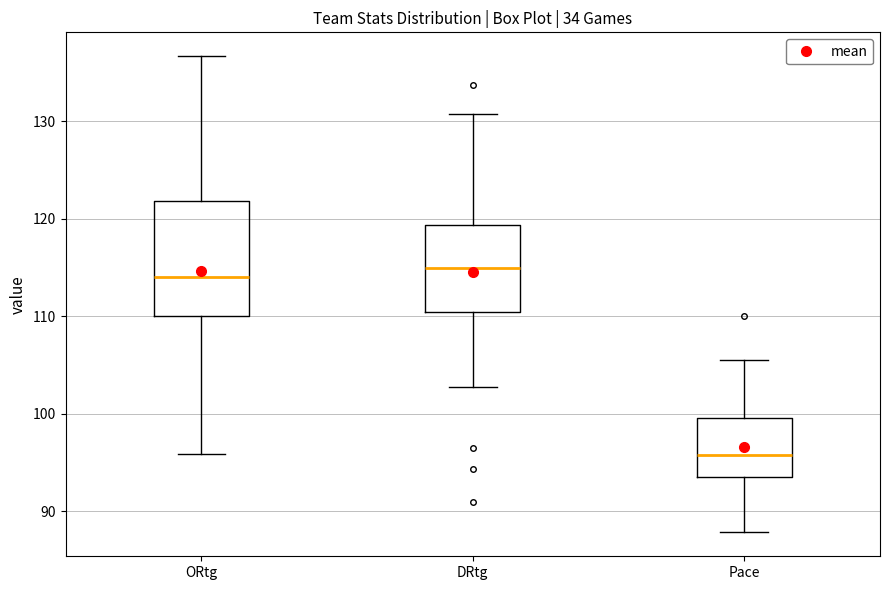

Where does the lower whisker of the box for ORtg end on the y-axis? The values are not printed on the chart, so give them approximately, as read against the axis.

96